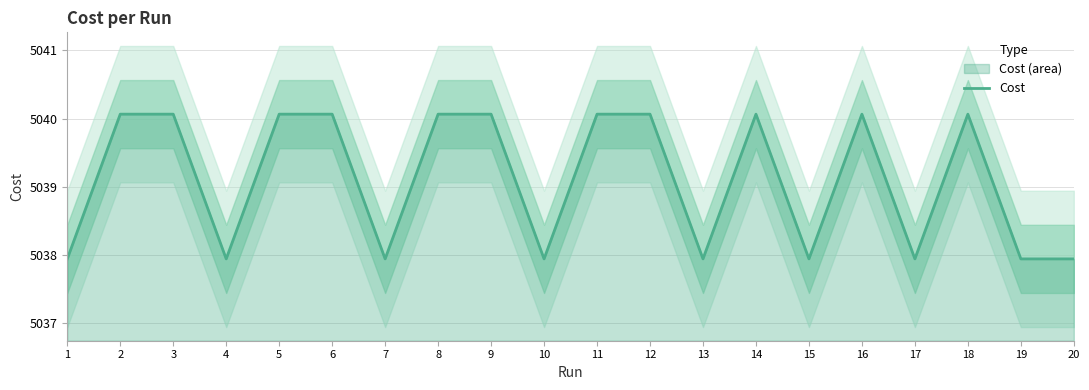

How many points are lower than both their immediate neighbors (excluding endpoints)?

7